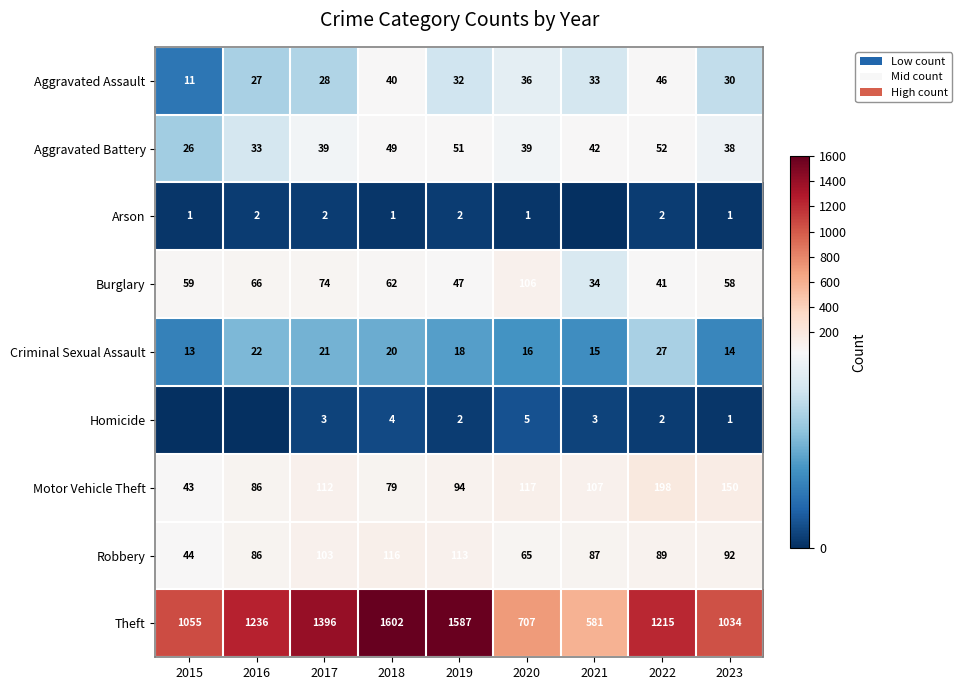

Which category has the highest value across all series?

2018